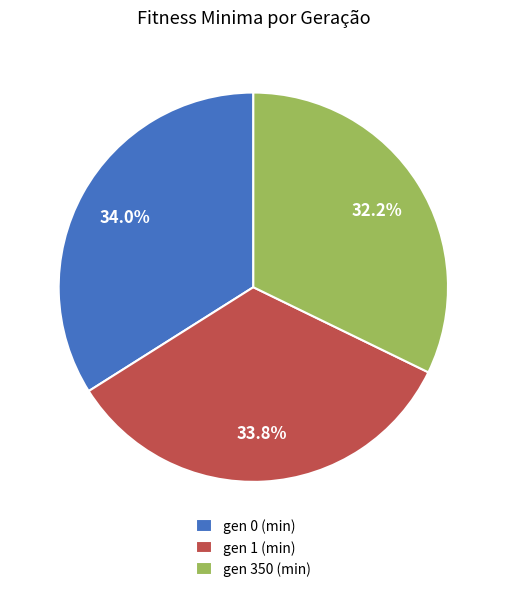

True or false: gen 350 (min) accounts for 32% of the total.

True